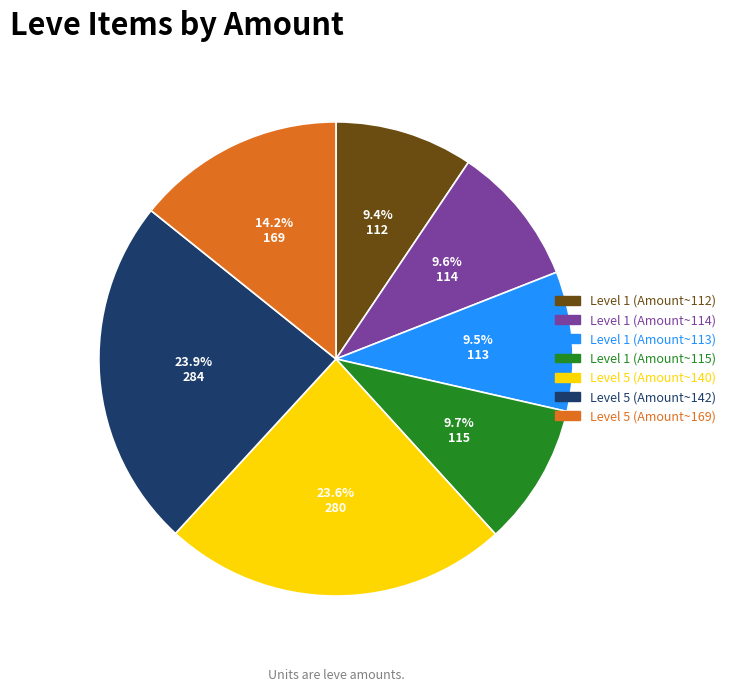

Does Level 1 (Amount~112) account for over 50% of the chart?

No